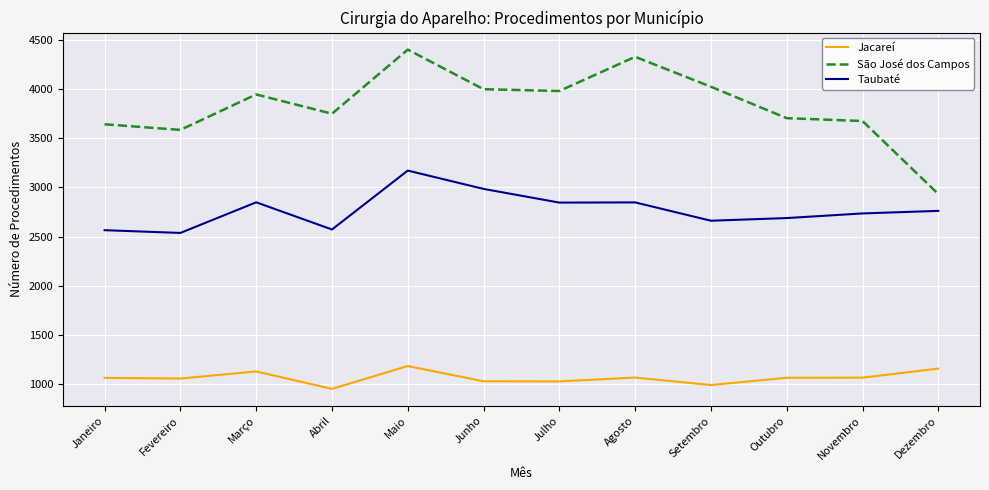

Which series has the widest spread of values?

São José dos Campos